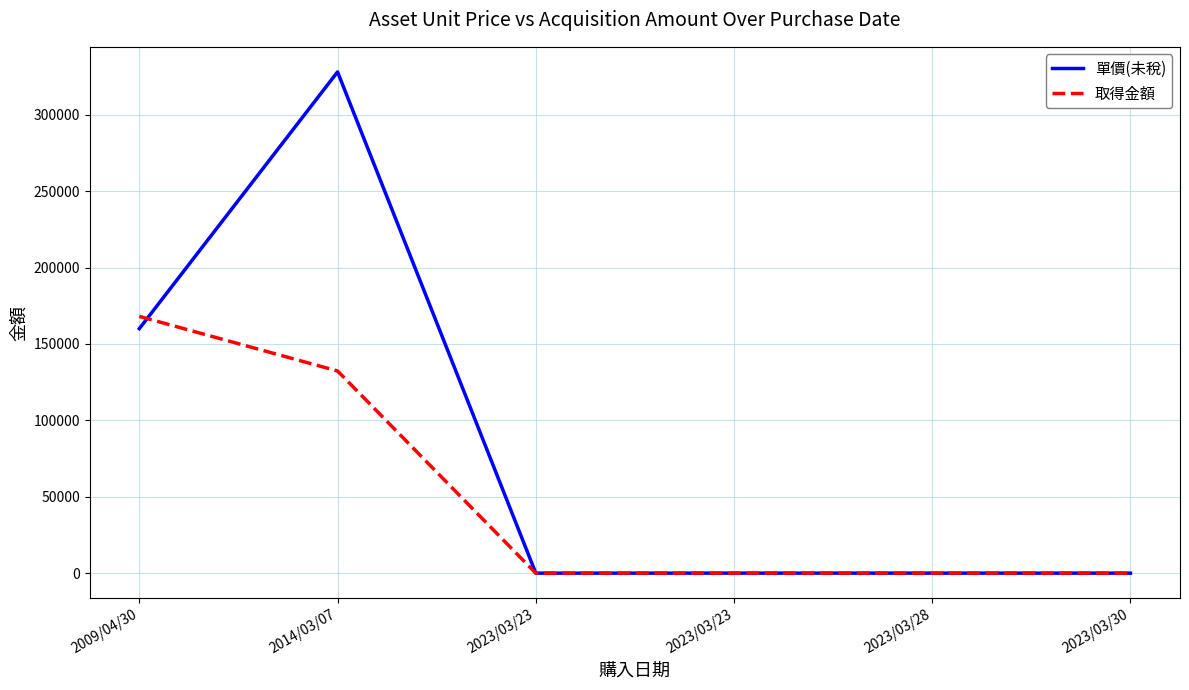

True or false: 單價(未稅) and 取得金額 intersect in this chart.

True